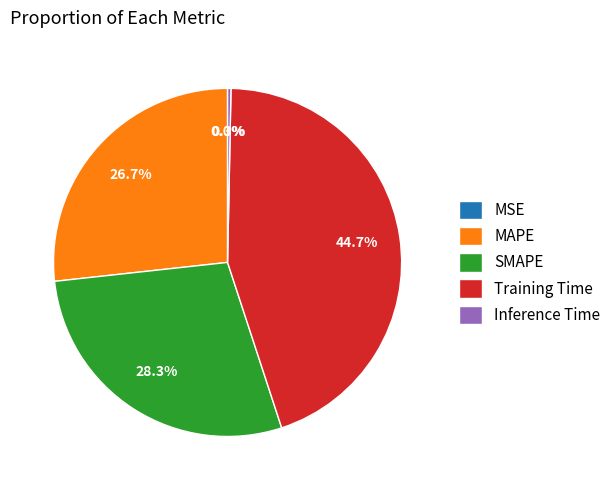

To the nearest percent, what is the average slice percentage?

20%